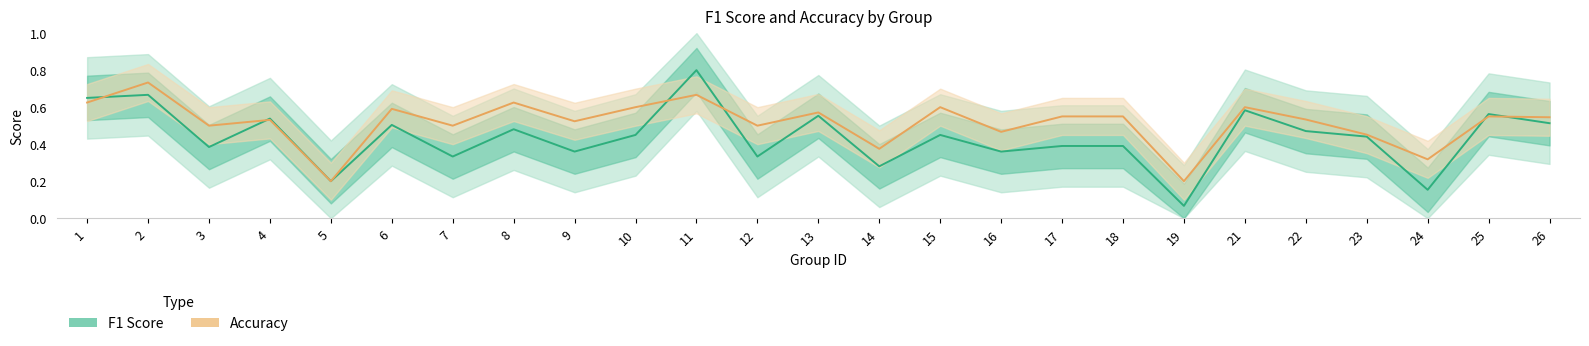

Which series changed the most between 4 and 6?

Accuracy